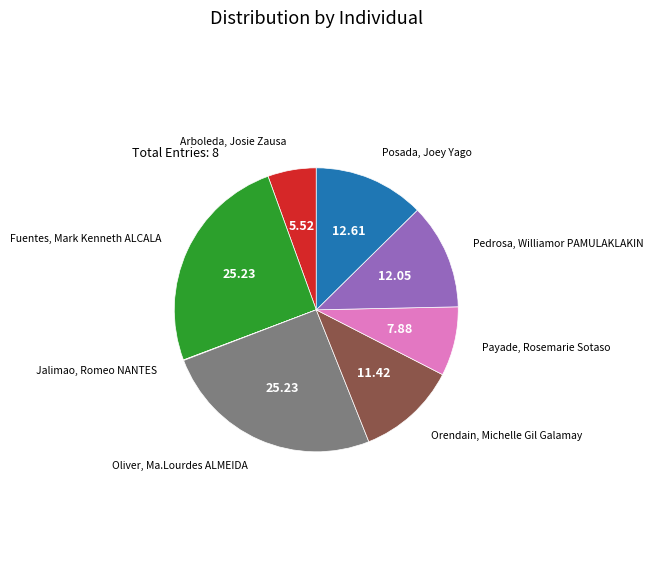

Is there a majority slice in this chart?

No